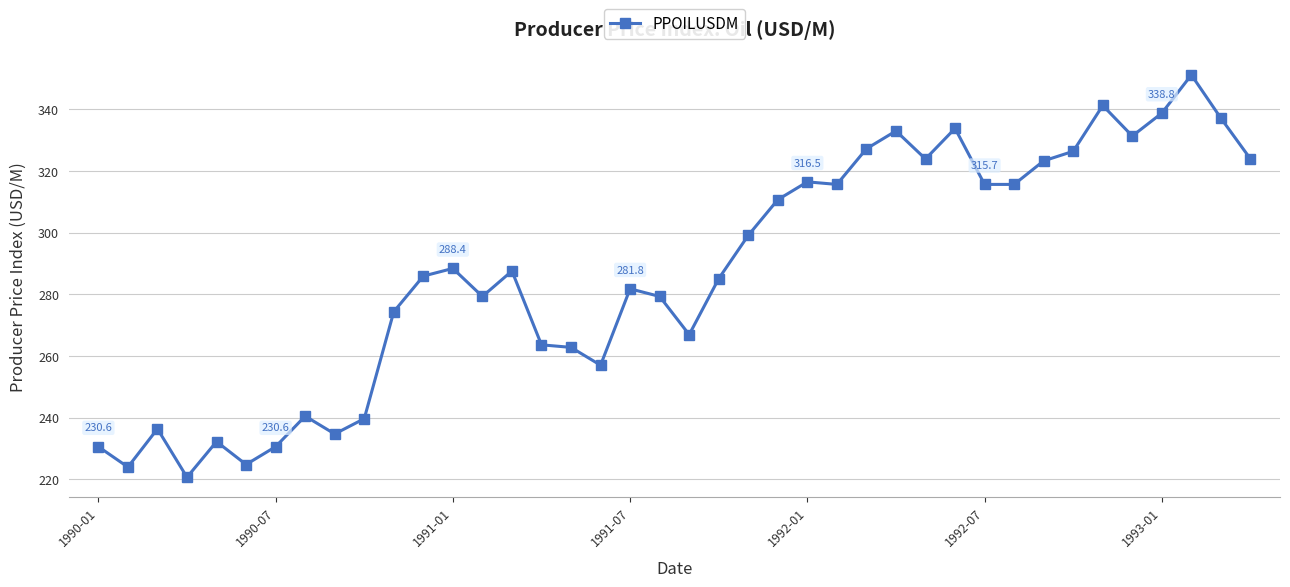

What is the value of the 23rd point from the left?

299.1